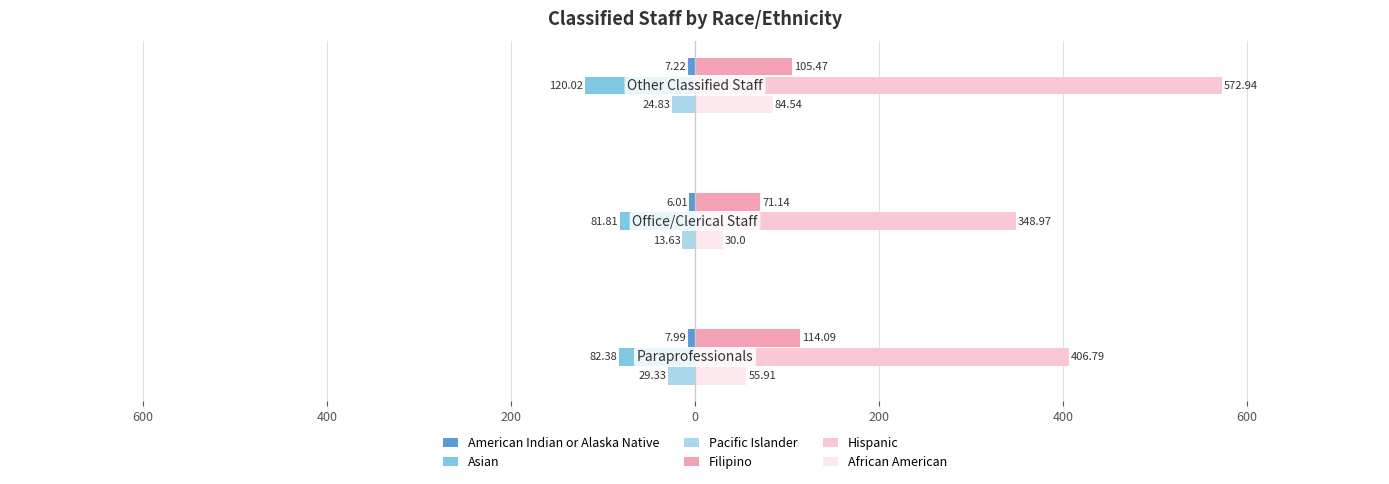

List the series in order of their peak value, highest first.

Hispanic, Filipino, African American, American Indian or Alaska Native, Pacific Islander, Asian